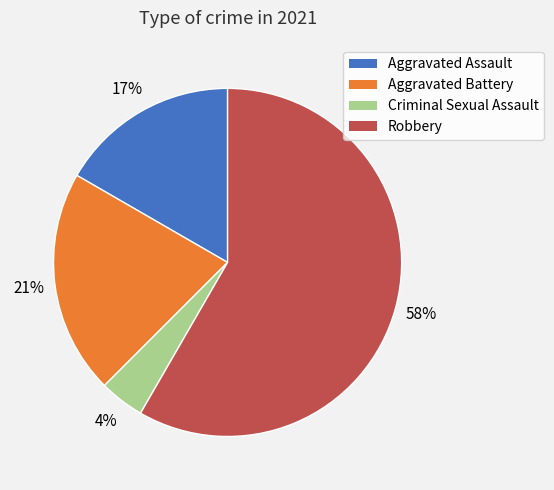

How many segments does this pie chart have?

4